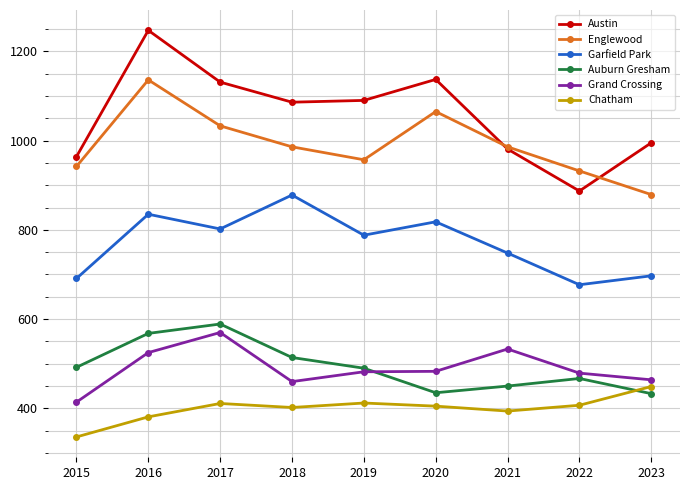

How many lines are shown in the chart?

6